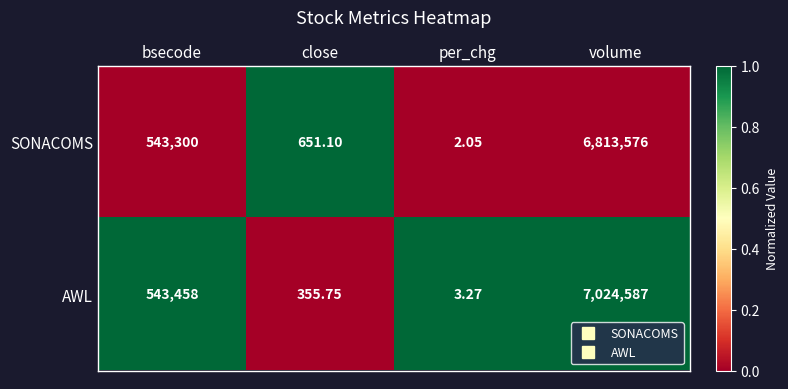

Where is SONACOMS nearest to the value 3406789?

bsecode